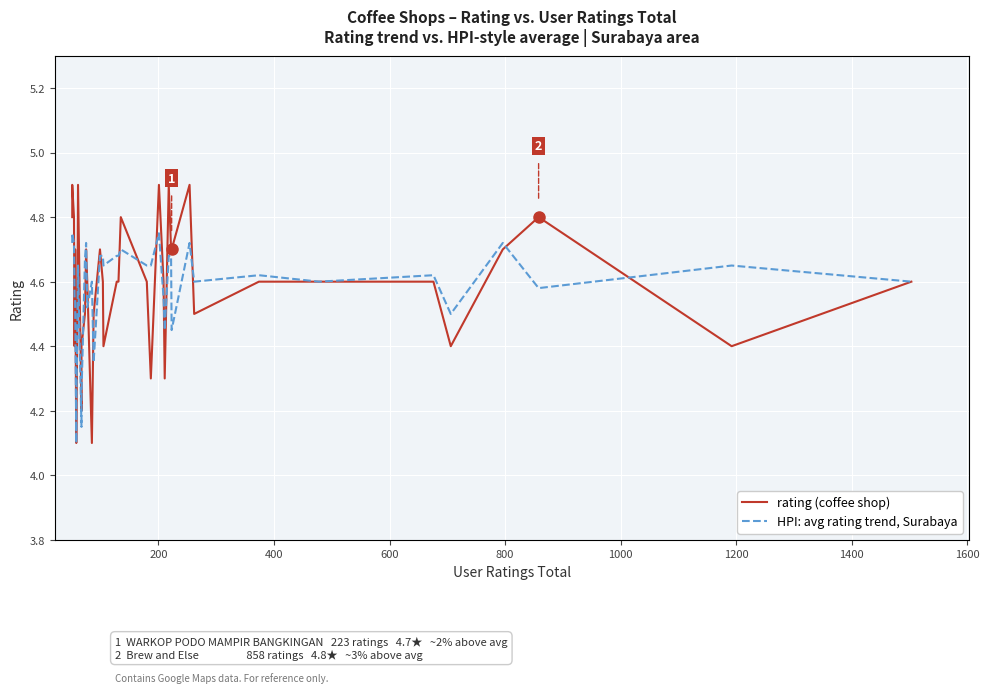

How many rating (coffee shop) values are between 4 and 5?

40